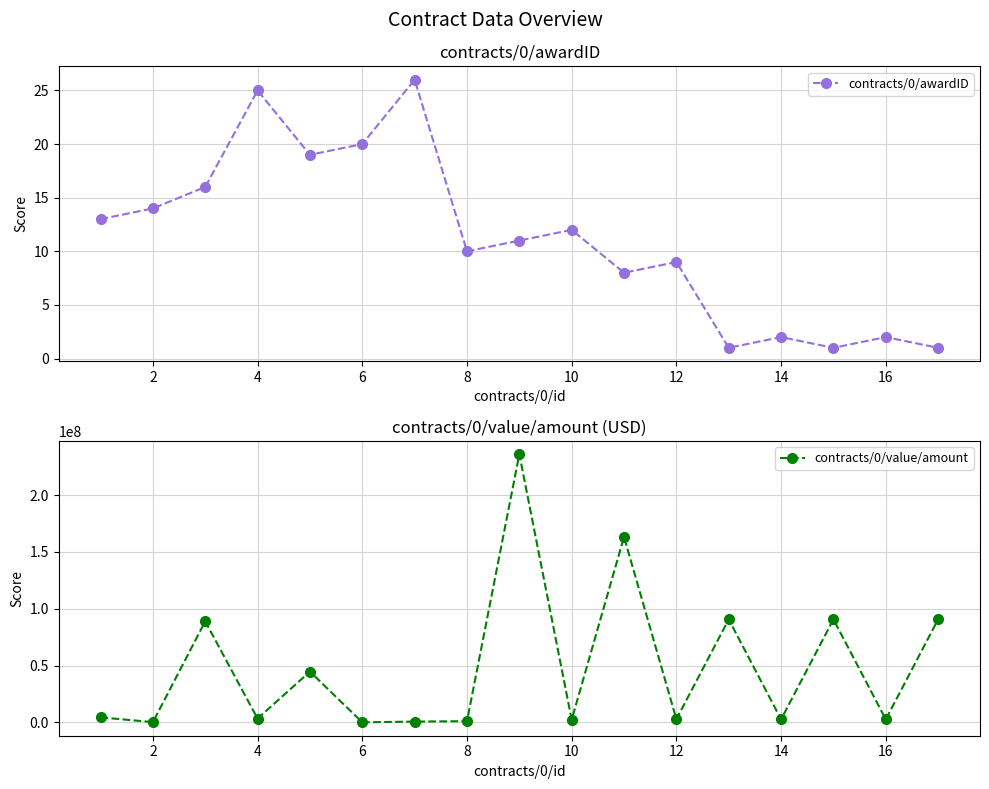

Where is the first local maximum for contracts/0/awardID?

4